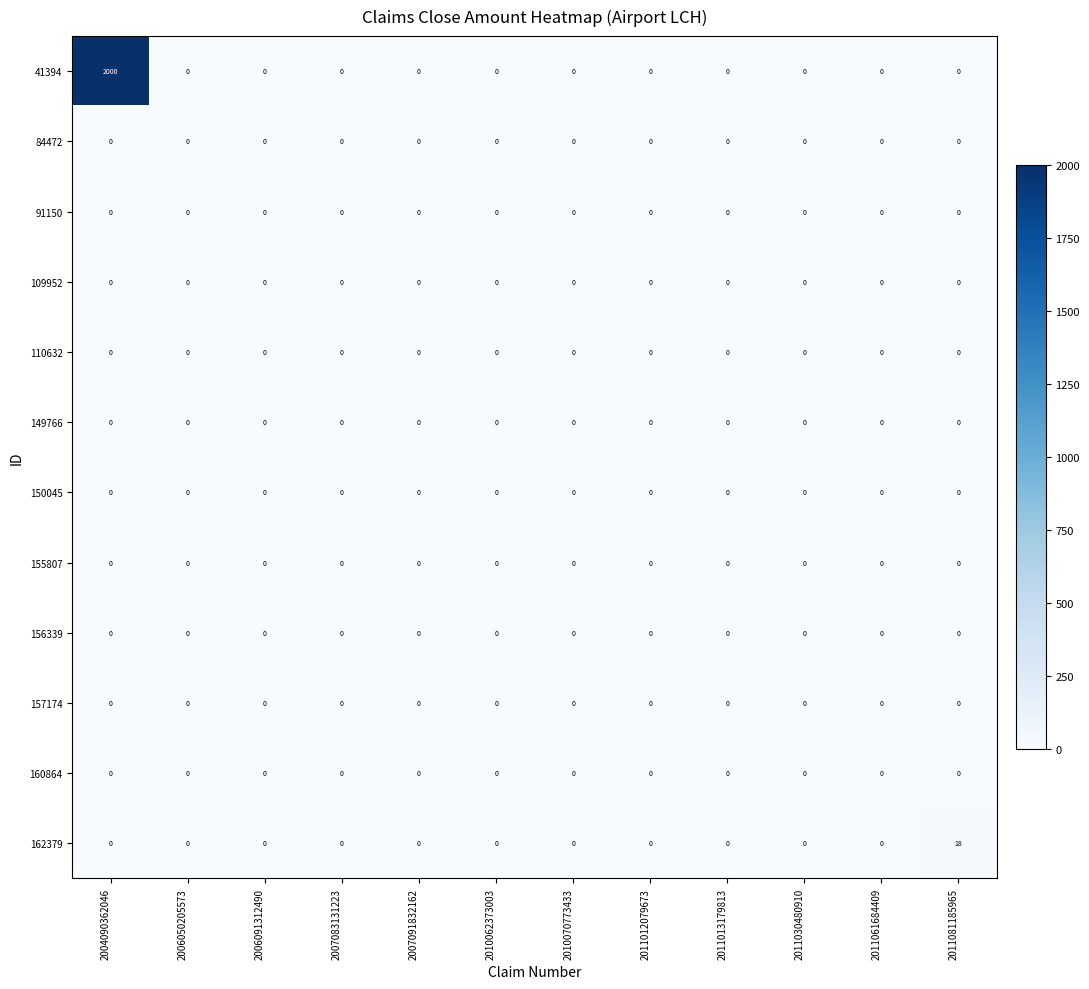

At how many categories does at least one series exceed 193?

1